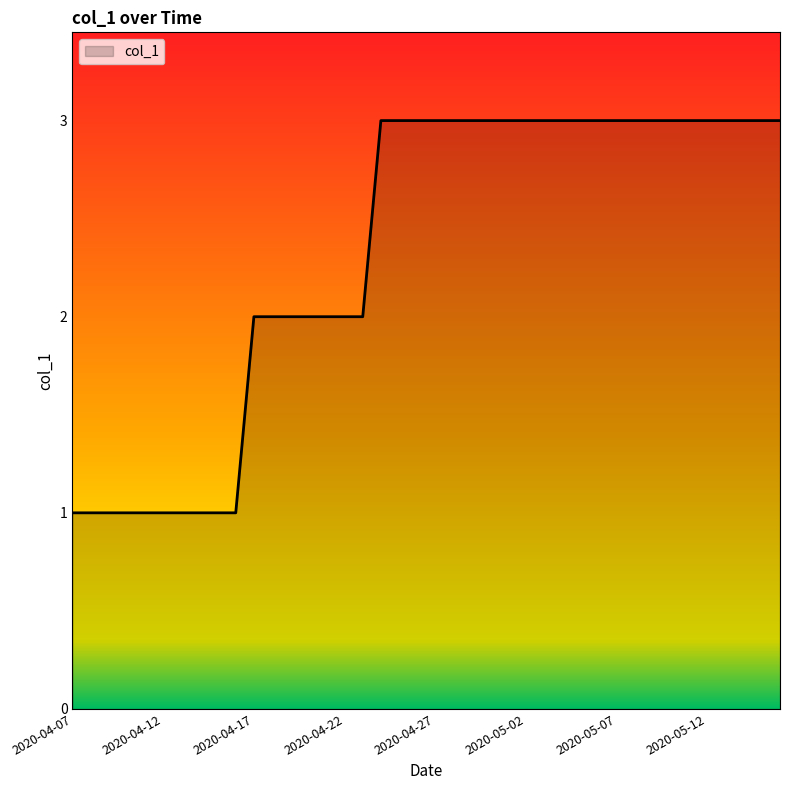

What is the greatest value displayed?

3